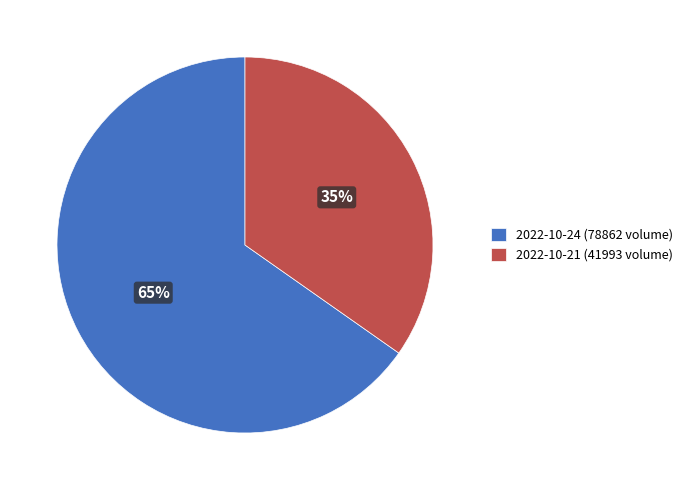

Approximately how many times larger is the value at 2022-10-21 (41993 volume) compared to 2022-10-24 (78862 volume)?

0.5